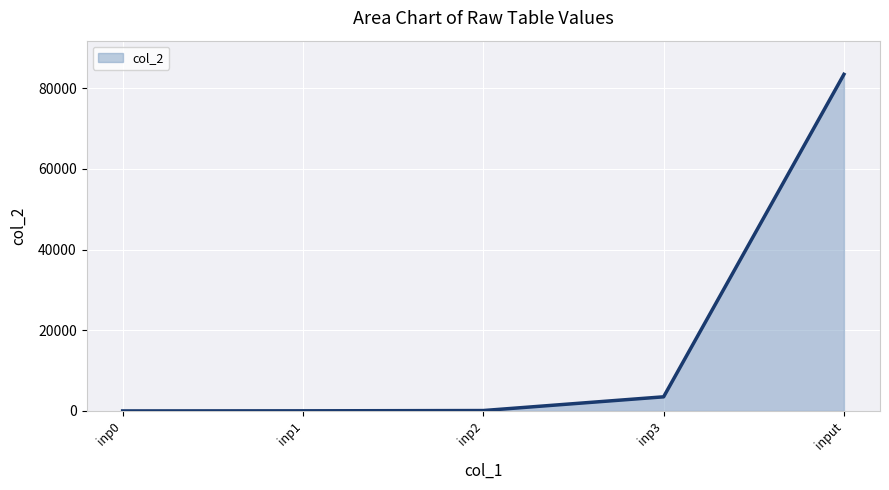

Between inp0 and input, which is larger?

input